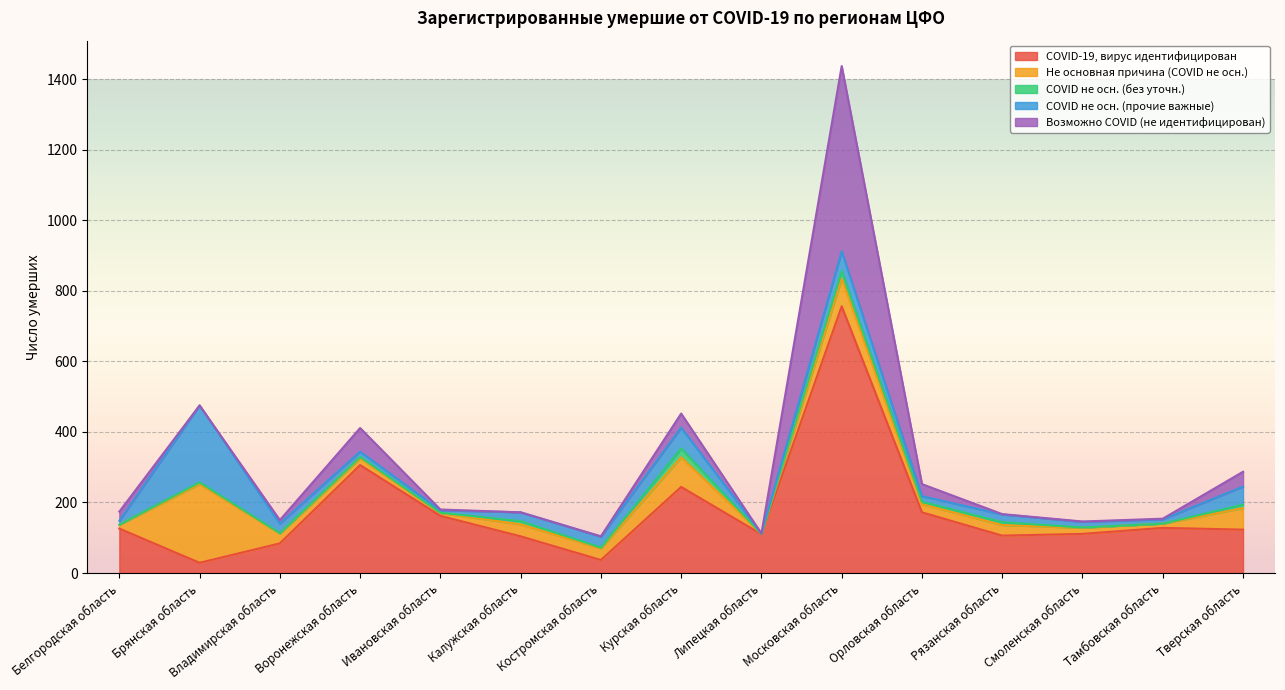

What is the total value across all series at Тверская область?

287